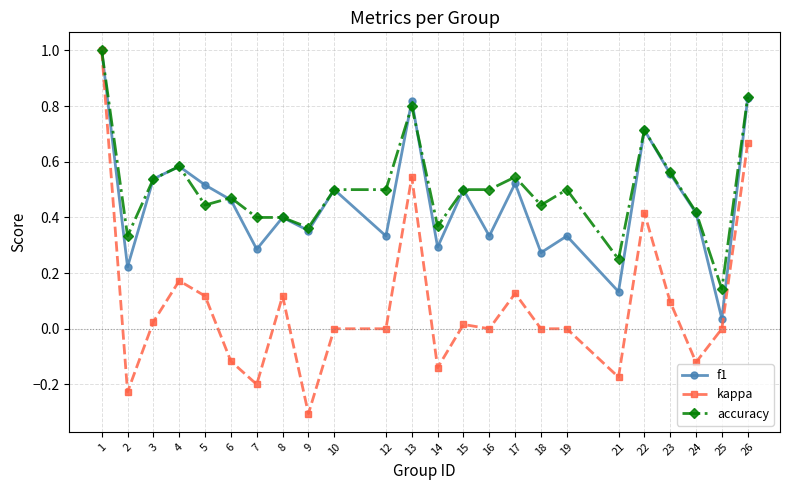

Which series has the widest spread of values?

kappa